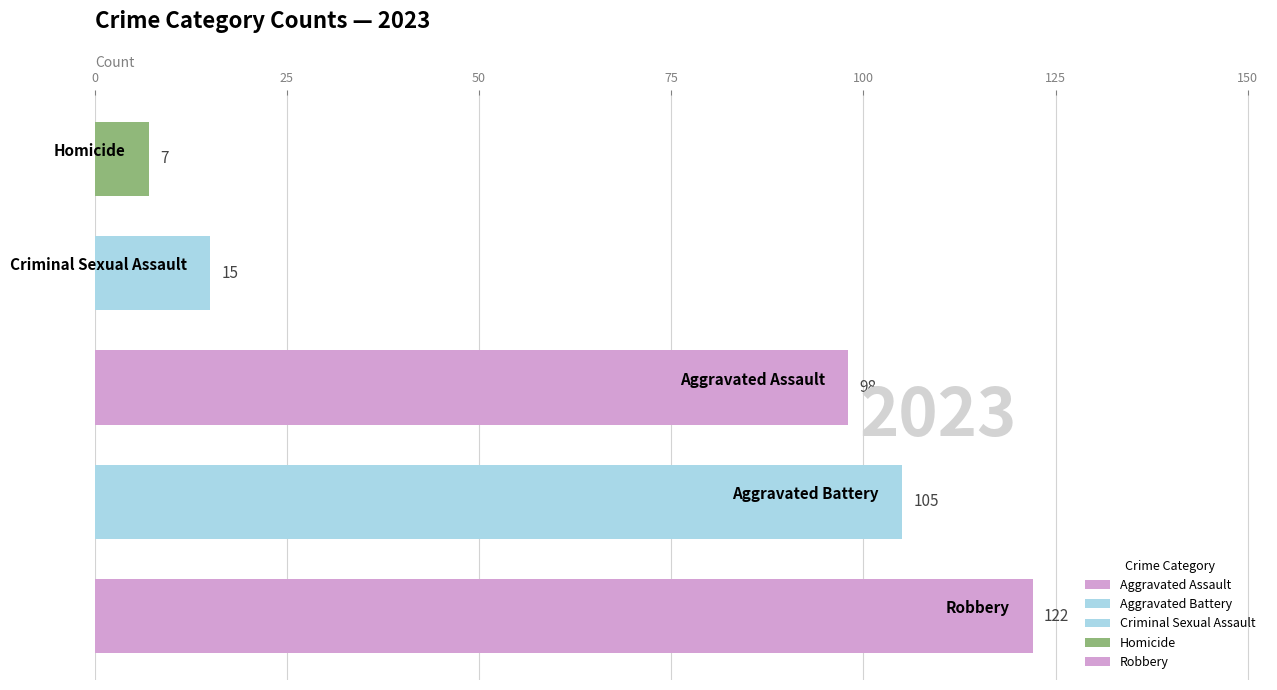

Are the bars horizontal?

Yes